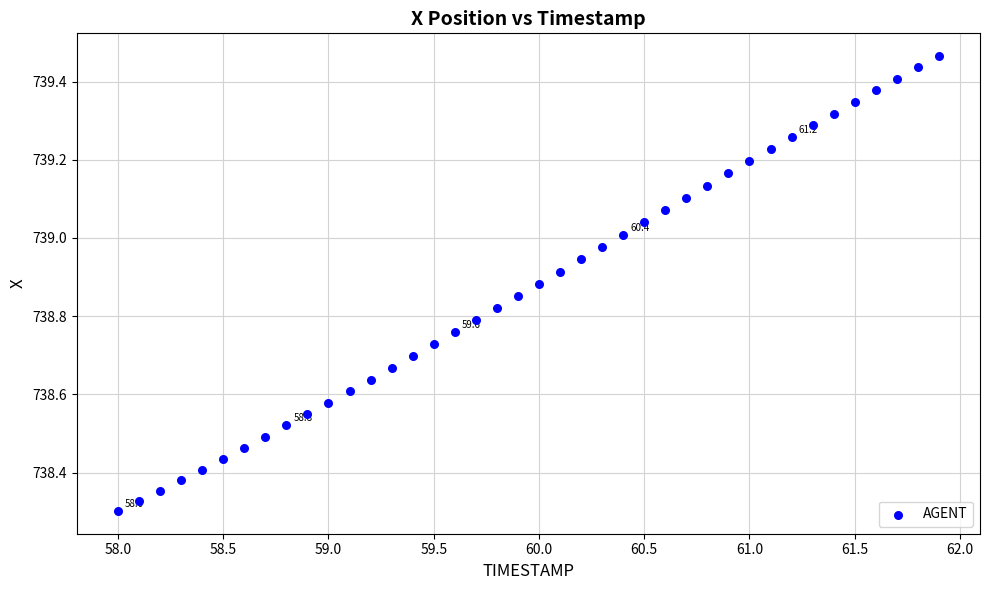

What is the range of X values (max minus min)?

3.9